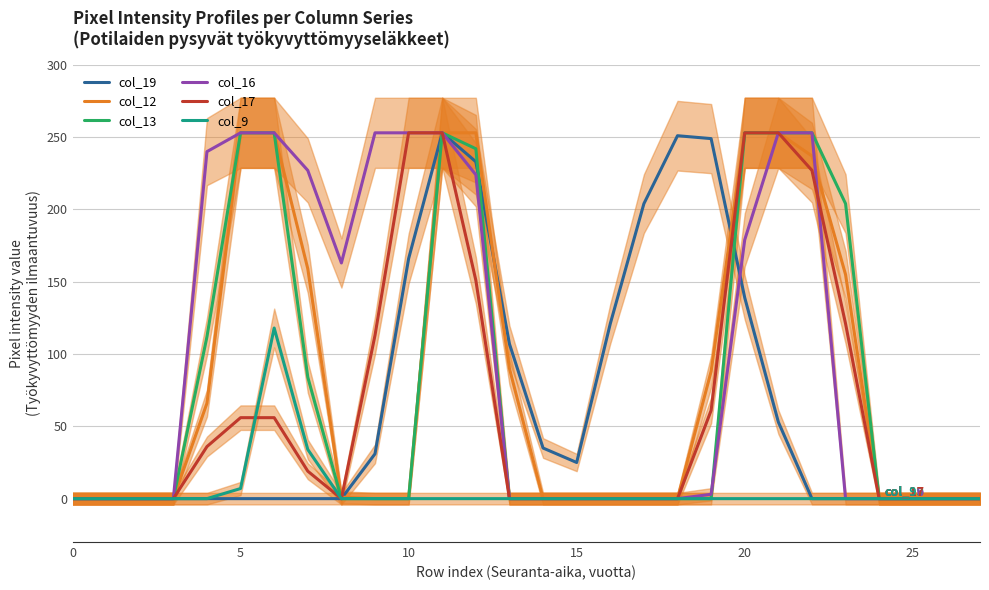

Reading right to left, transcribe all the data shown in this chart.

col_19: 0	0	0	0	0	0	53	139	249	251	204	121	25	35	107	233	253	166	31	0	0	0	0	0	0	0	0	0
col_12: 0	0	0	0	155	237	253	253	88	0	0	0	0	0	90	253	253	0	0	1	159	253	253	66	0	0	0	0
col_13: 0	0	0	0	204	253	253	253	0	0	0	0	0	0	0	242	253	0	0	0	84	253	253	112	0	0	0	0
col_16: 0	0	0	0	0	253	253	179	3	0	0	0	0	0	0	224	253	253	253	163	227	253	253	240	0	0	0	0
col_17: 0	0	0	0	121	227	253	253	61	0	0	0	0	0	0	151	253	253	113	0	19	56	56	36	0	0	0	0
col_9: 0	0	0	0	0	0	0	0	0	0	0	0	0	0	0	0	0	0	0	0	34	118	7	0	0	0	0	0